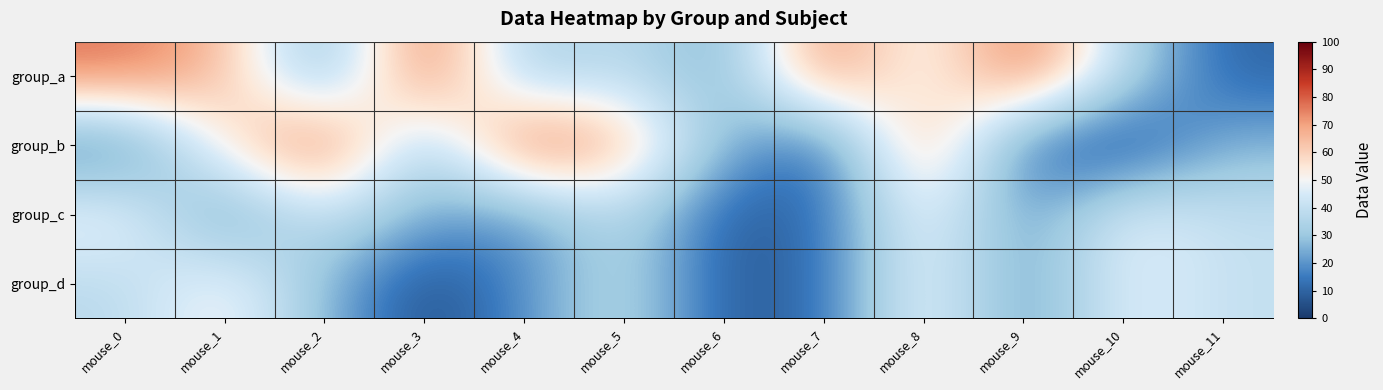

Rank the series by their maximum value, from lowest to highest.

group_c, group_d, group_a, group_b